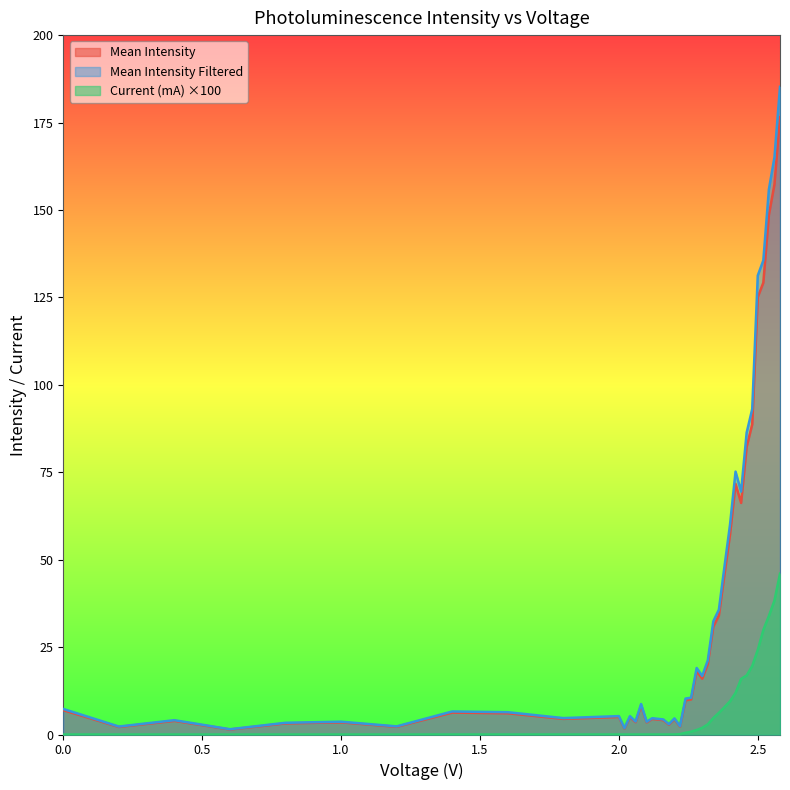

True or false: Current (mA) and Mean Intensity Filtered intersect in this chart.

False